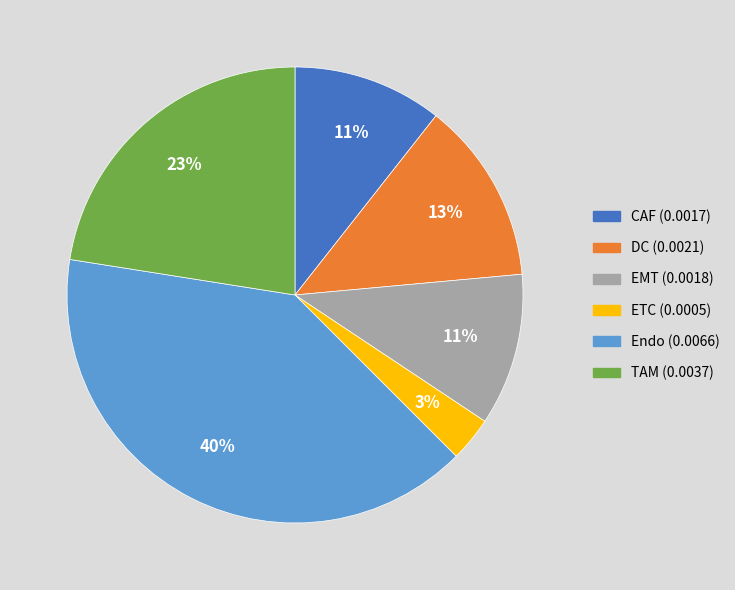

Do CAF and TAM together represent more than half of the pie?

No